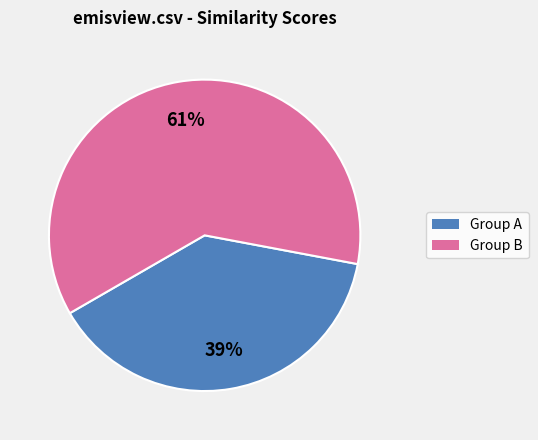

Is there a majority slice in this chart?

Yes